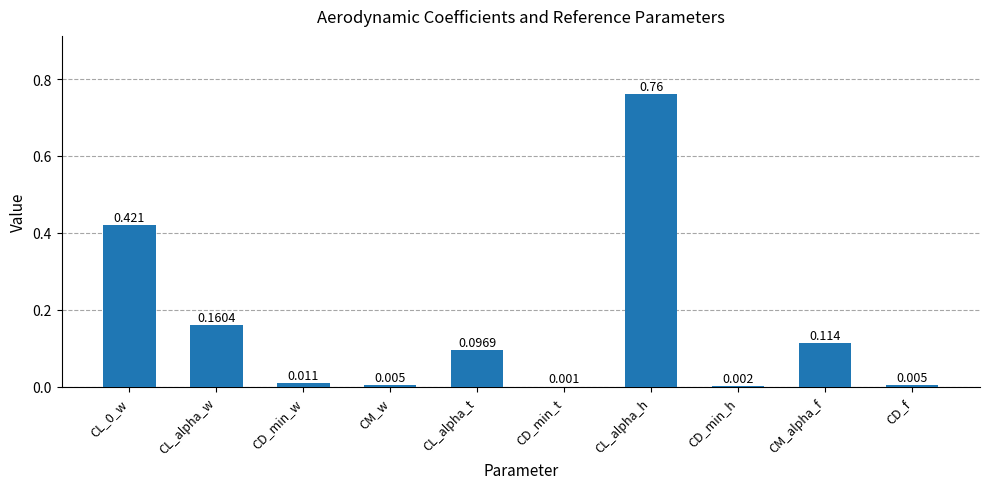

Where is the data nearest to the value 0?

CD_min_t